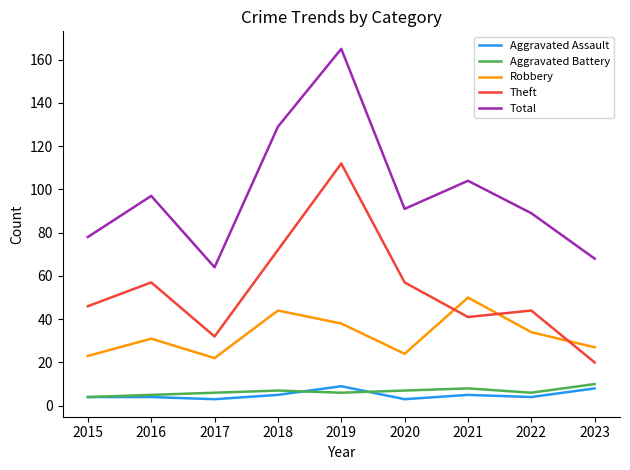

At which label does Total first exceed 91?

2016